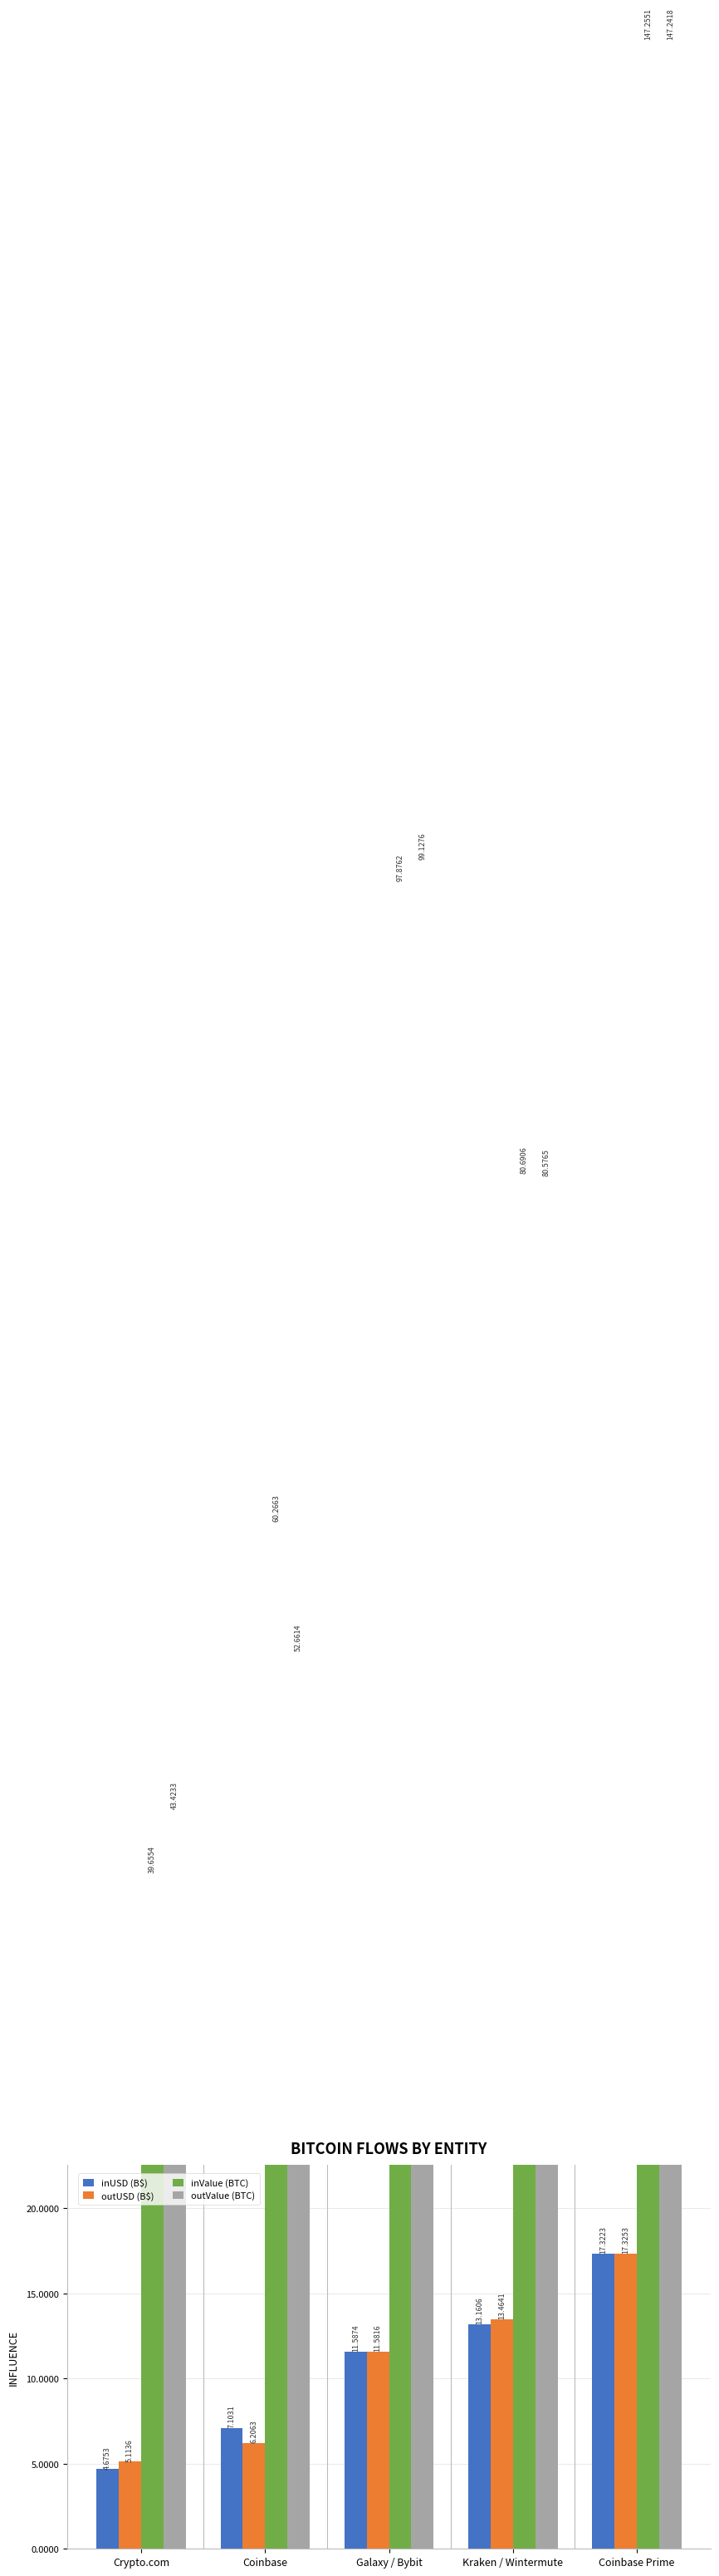

What are all the series names shown in the legend?

inUSD (B$), outUSD (B$), inValue (BTC), outValue (BTC)